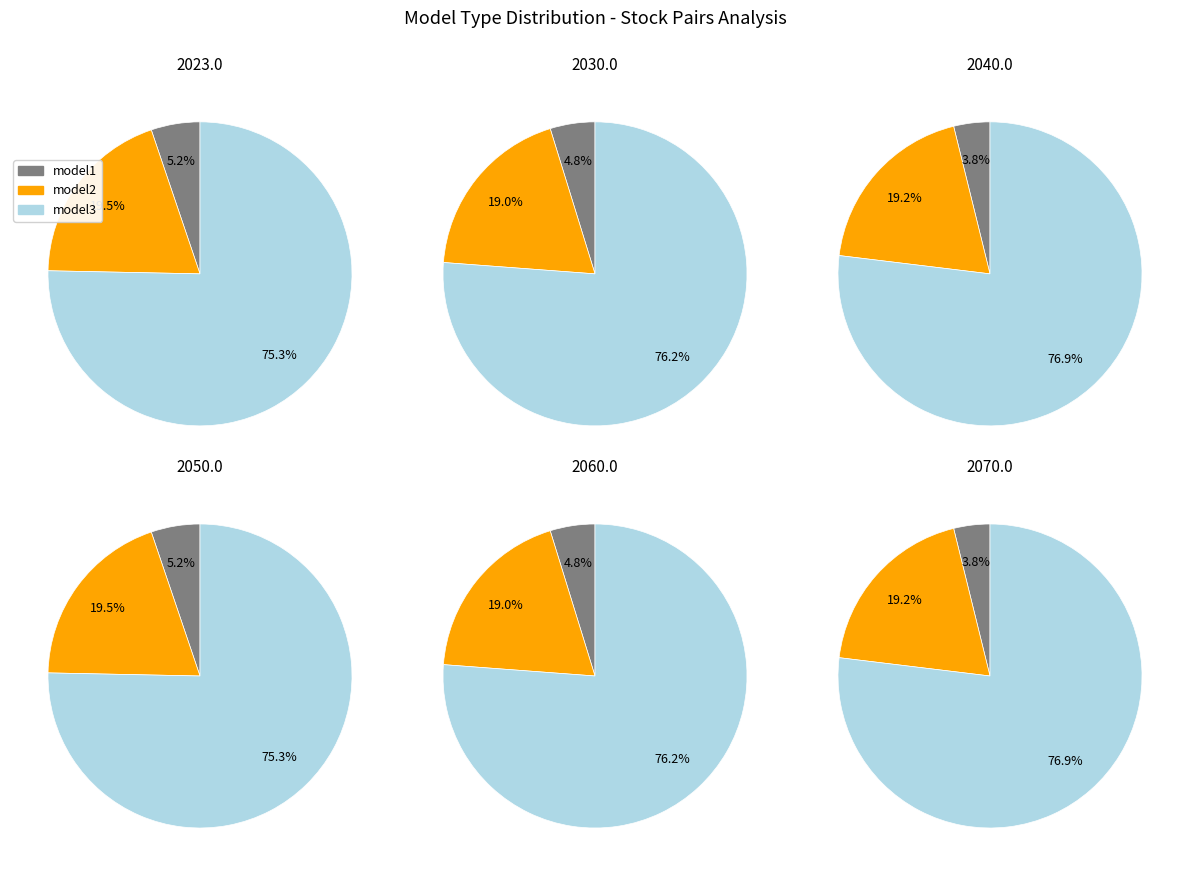

To the nearest percent, what is the average slice percentage?

33%